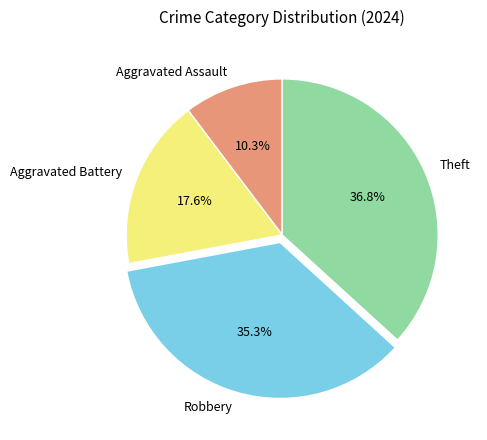

True or false: Theft accounts for 37% of the total.

True